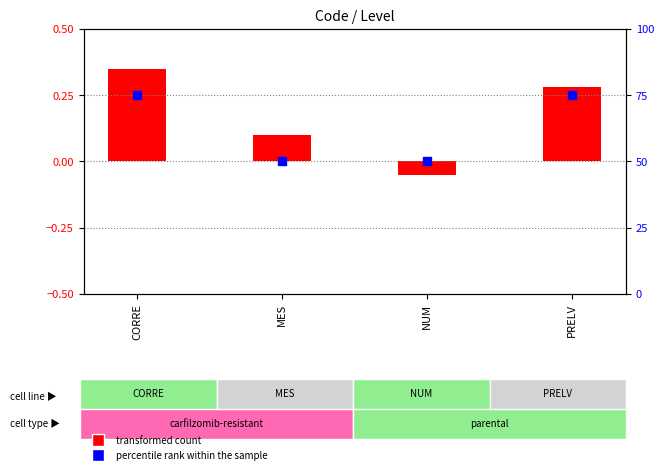

What are all the series names shown in the legend?

transformed count, percentile rank within the sample